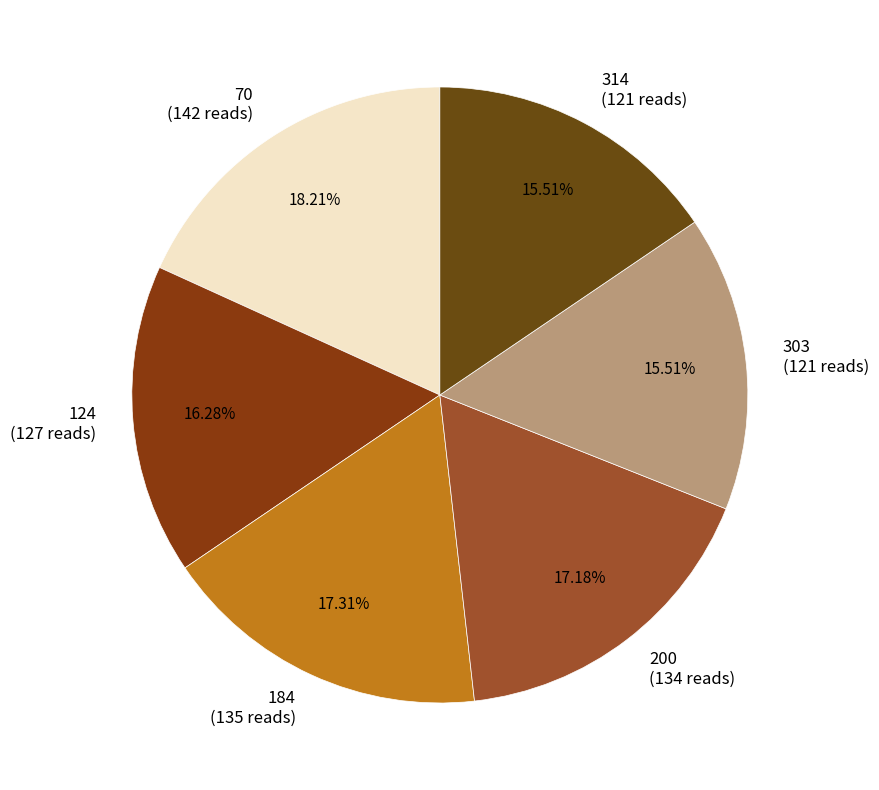

True or false: 314 accounts for 16% of the total.

True